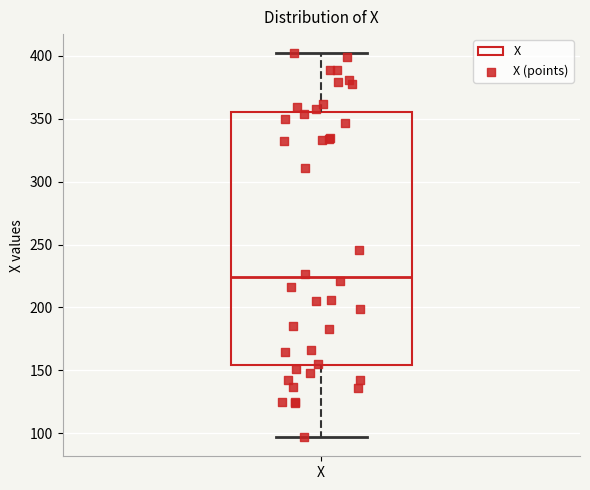

Where is the lower edge of the box for X on the y-axis? The values are not printed on the chart, so give them approximately, as read against the axis.

155